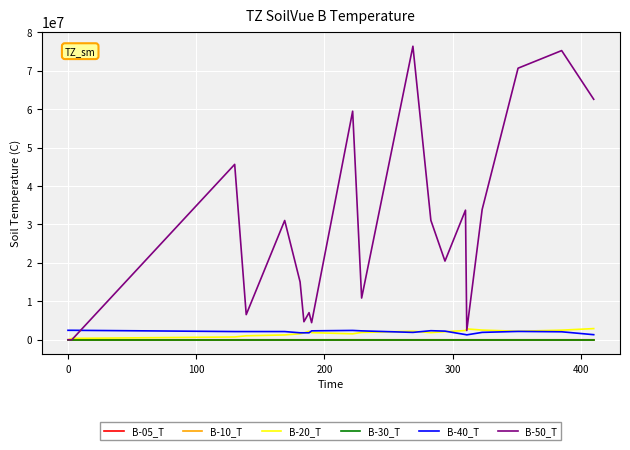

What is the difference between the maximum and second lowest values in the B-05_T series?

777.4